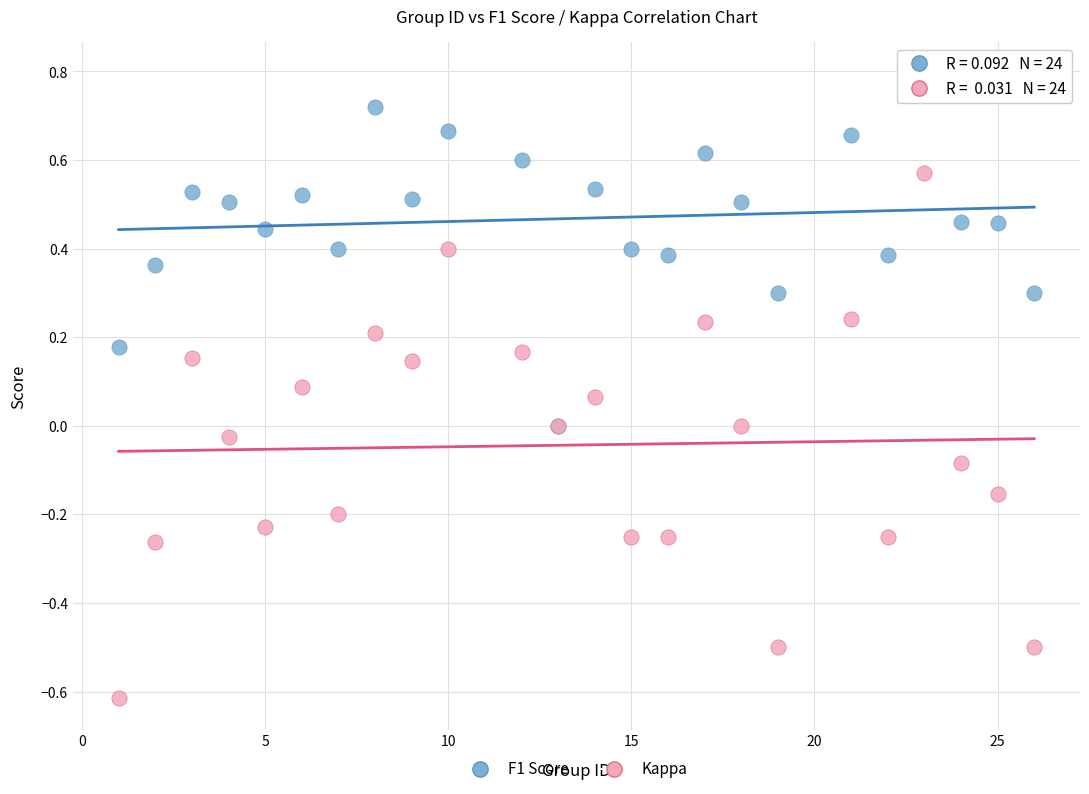

What are all the series names shown in the legend?

F1 Score, Kappa